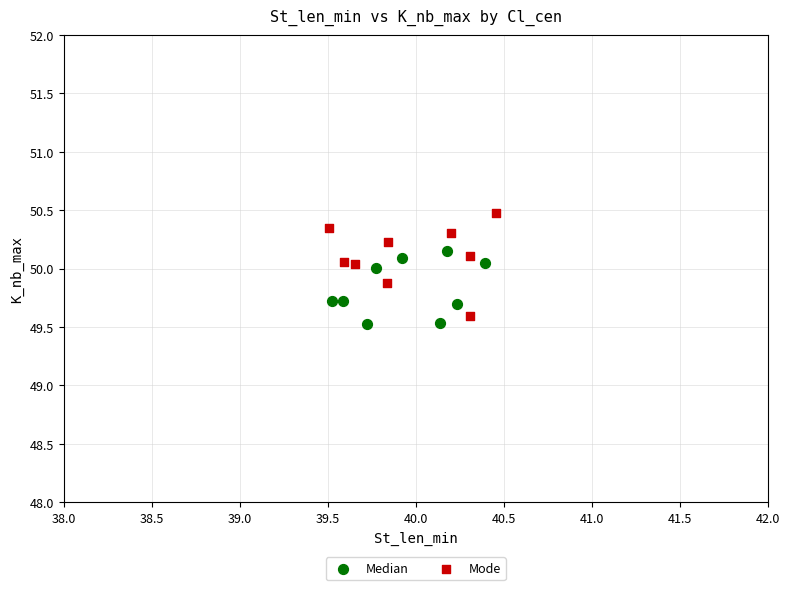

Which series reaches the minimum Y coordinate?

Median